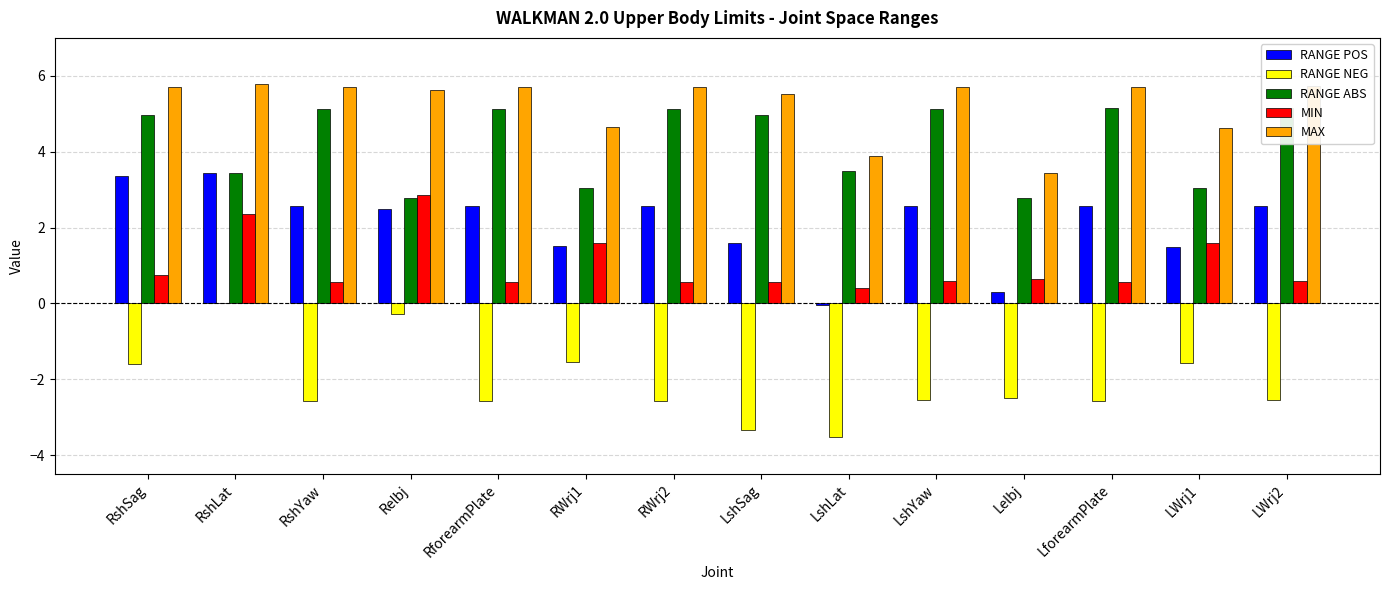

Which category has the highest value in the RANGE NEG series?

RshLat